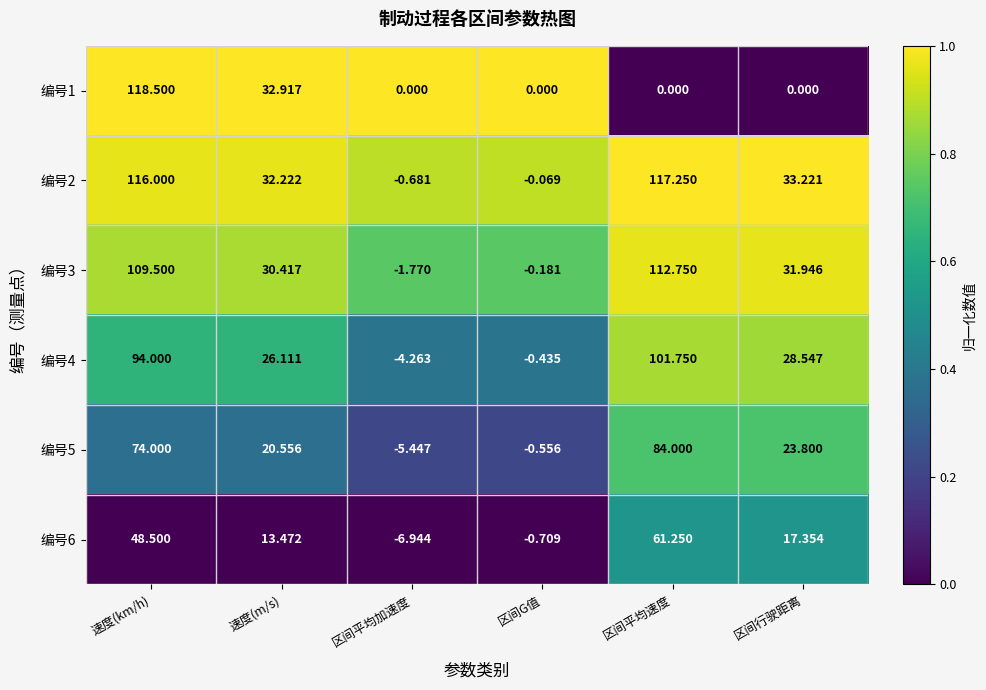

At which label does 编号3 reach its peak?

区间平均速度